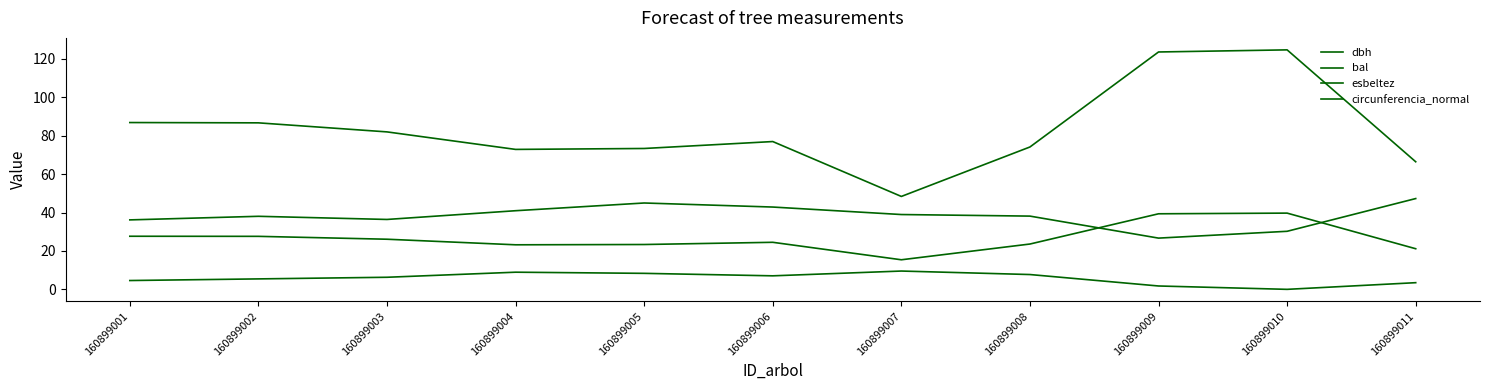

At how many categories does at least one series exceed 117?

2